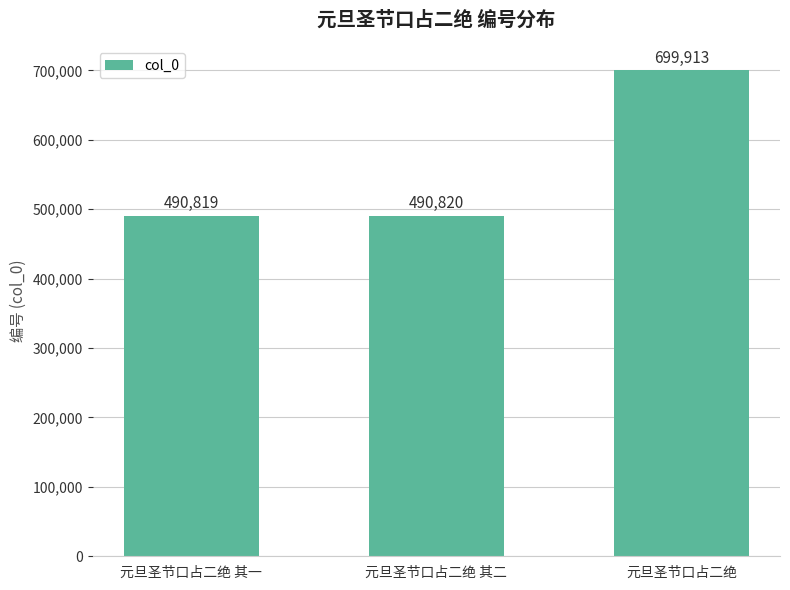

How many data points are less than 490820?

1